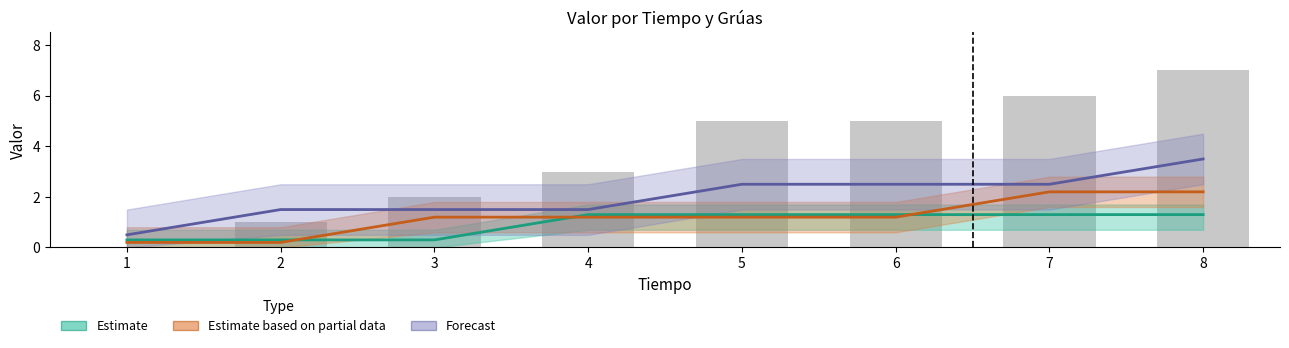

What is the sum of the Estimate based on partial data values at 4 and 6?

2.4